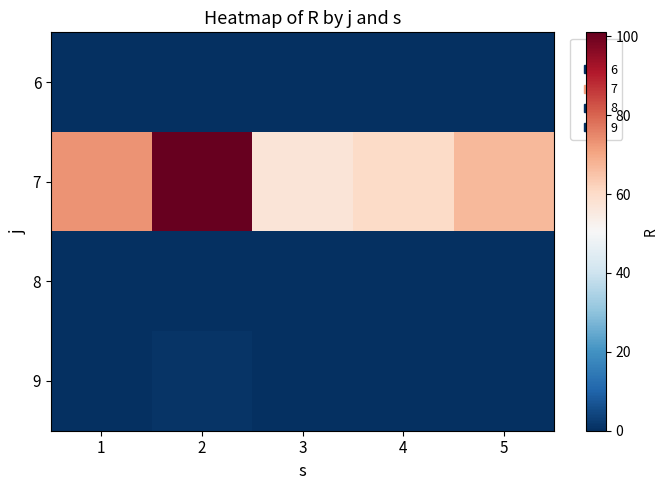

Reading left to right, extract all data points from this chart.

6: 1=0	2=0	3=0	4=0	5=0
7: 1=73	2=101	3=57	4=60	5=67
8: 1=0	2=0	3=0	4=0	5=0
9: 1=0	2=1	3=0	4=0	5=0